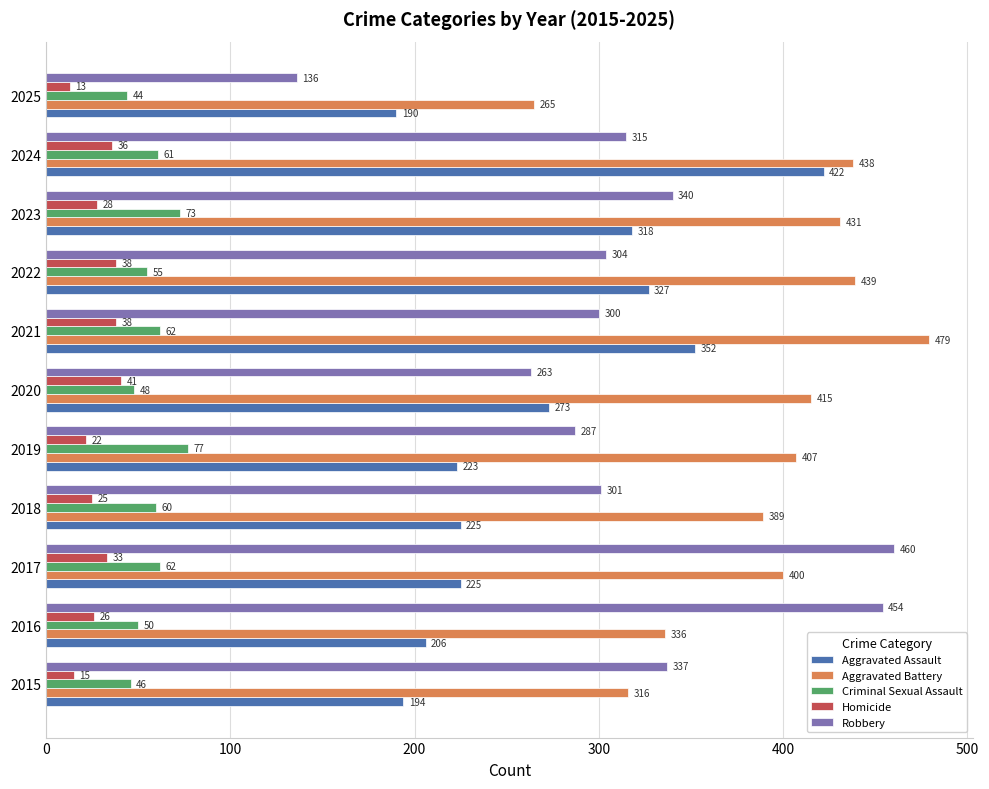

What is the spread (max minus min) of values at 2016?

428